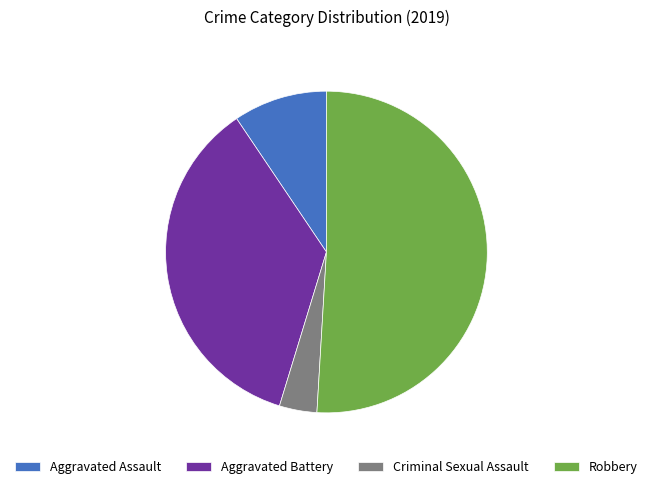

What is the smallest slice in the pie chart?

Criminal Sexual Assault